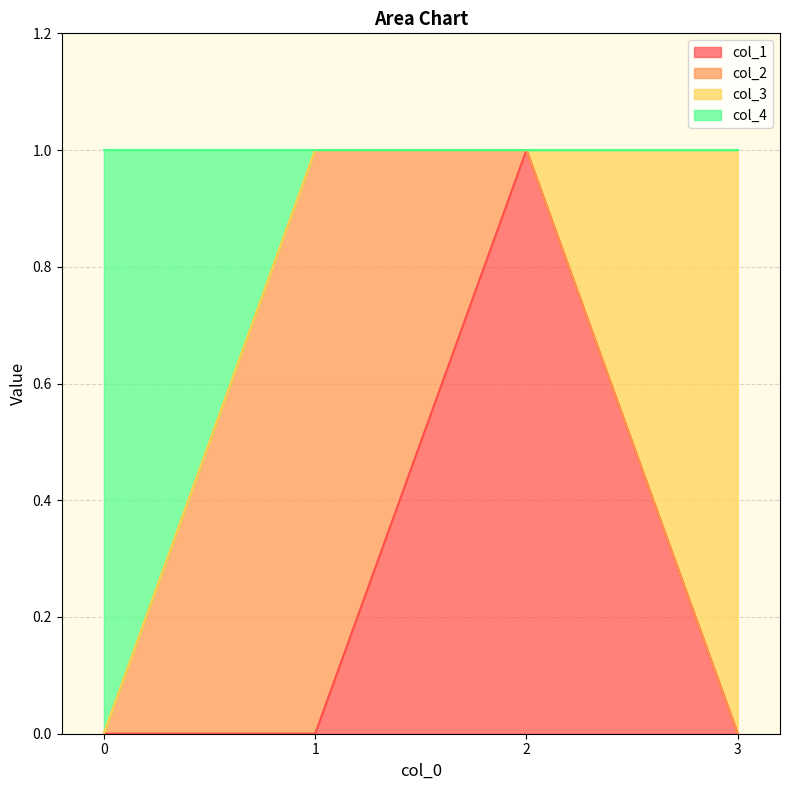

True or false: col_1 has a value of 1 at 1.

False